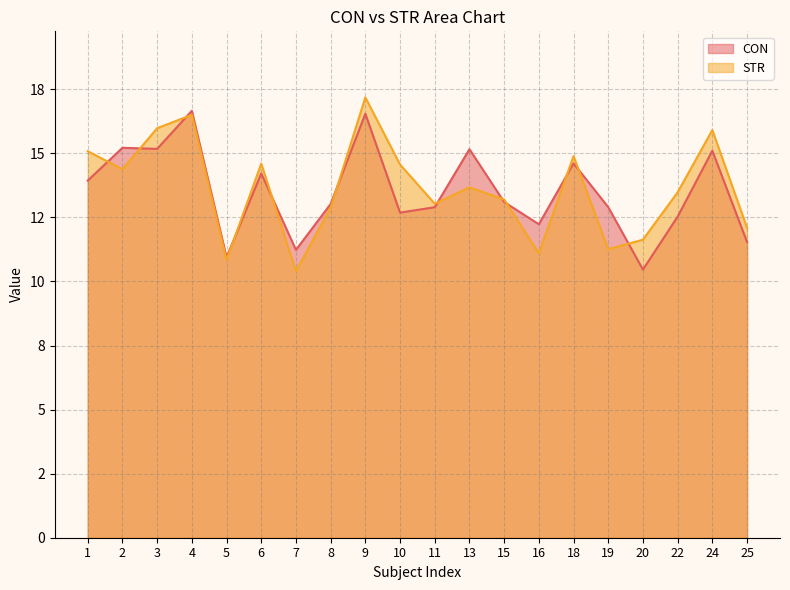

Rank the series by their average value, from highest to lowest.

STR, CON